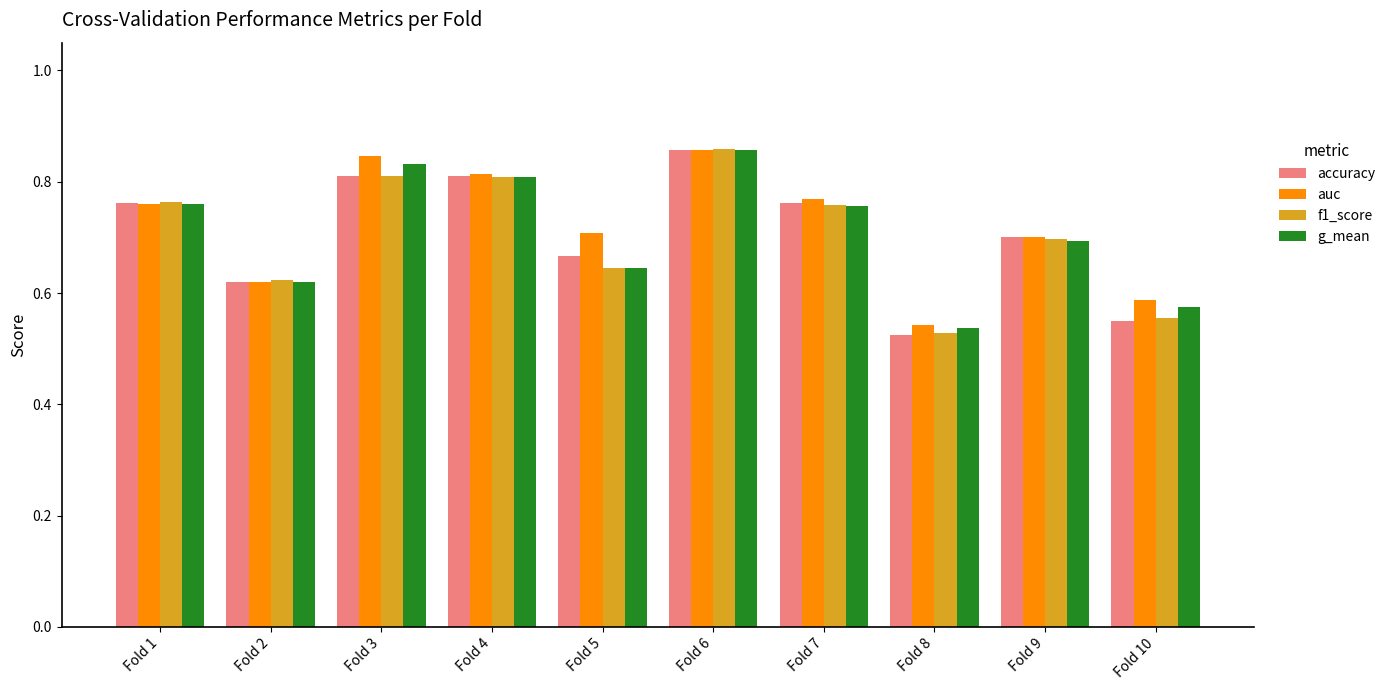

What are all the series names shown in the legend?

accuracy, auc, f1_score, g_mean